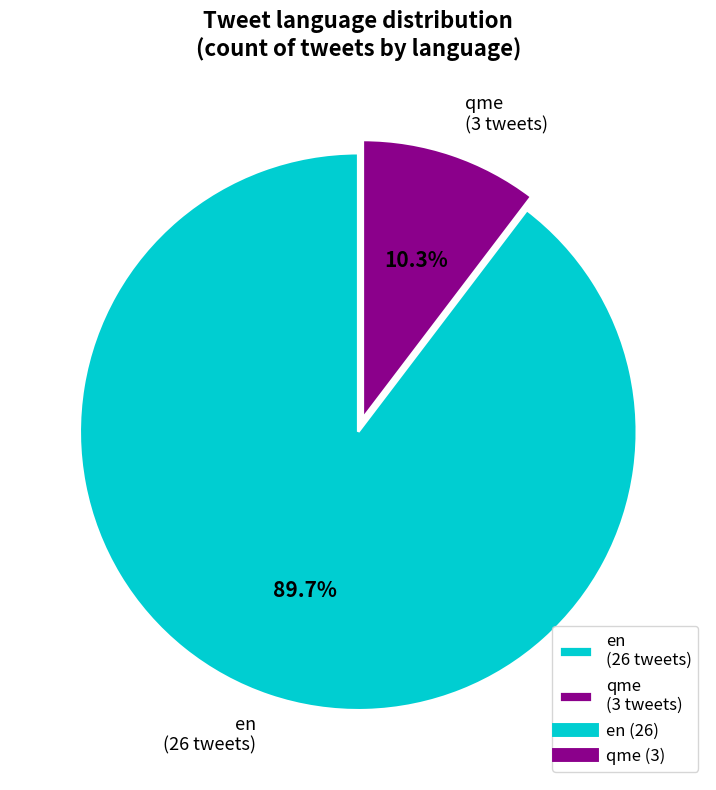

Rank the categories by value from highest to lowest.

en, qme